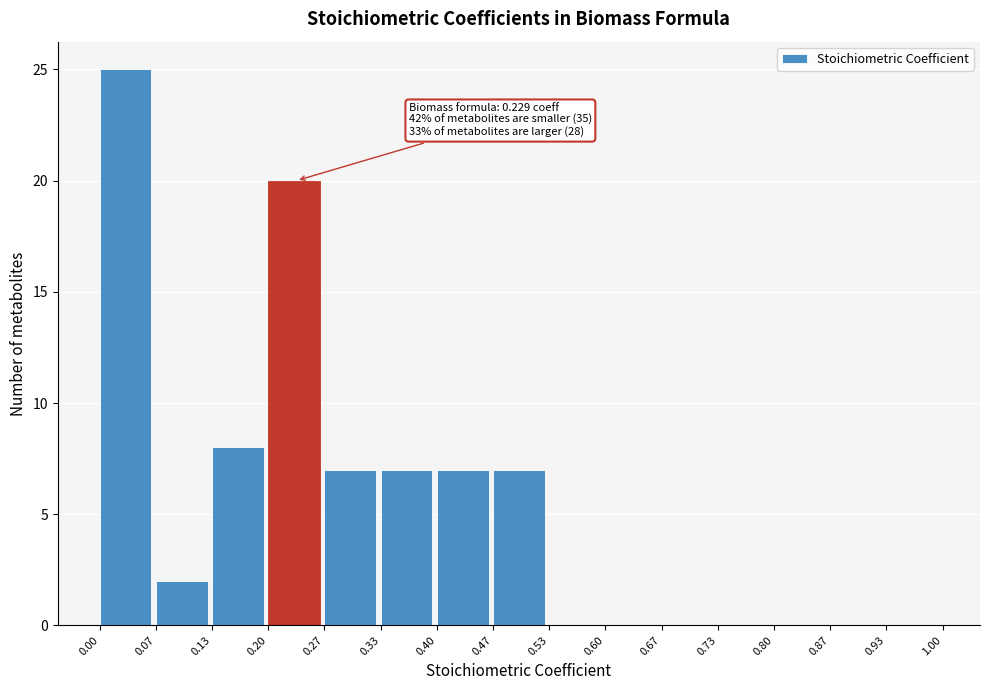

Which range on the x-axis has the tallest bar?

0.00 to 0.07